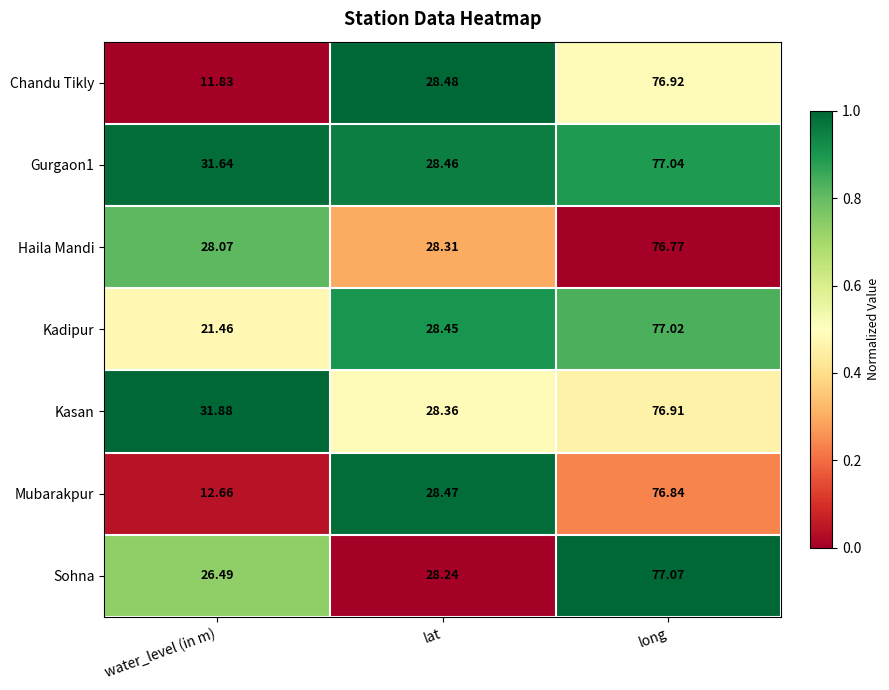

At which label does Gurgaon1 first exceed 31?

water_level (in m)